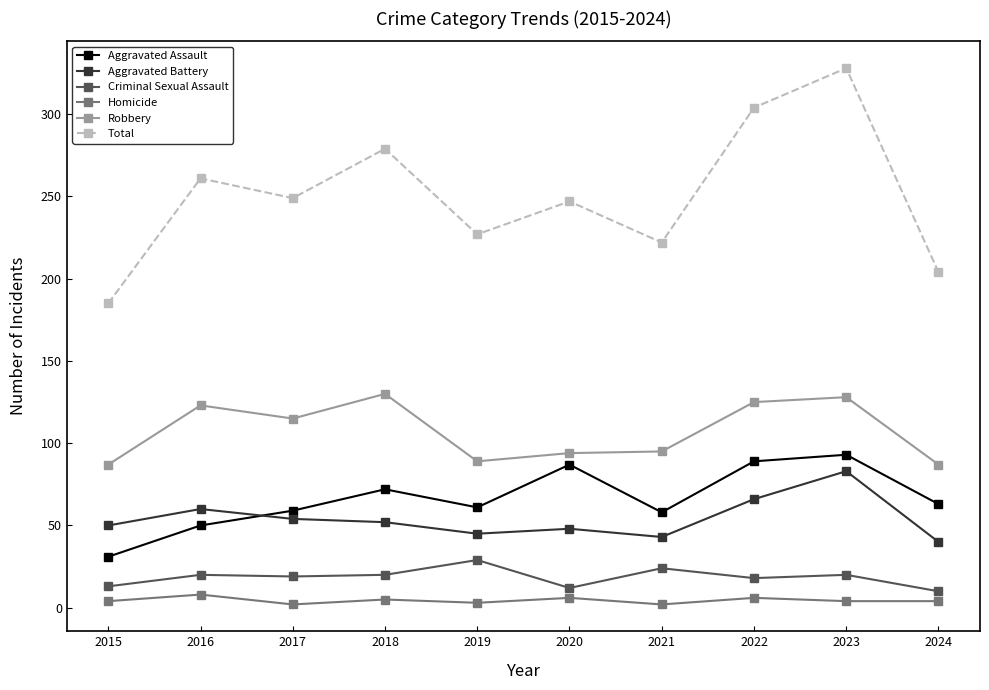

Which label corresponds to the largest value in the chart?

2023